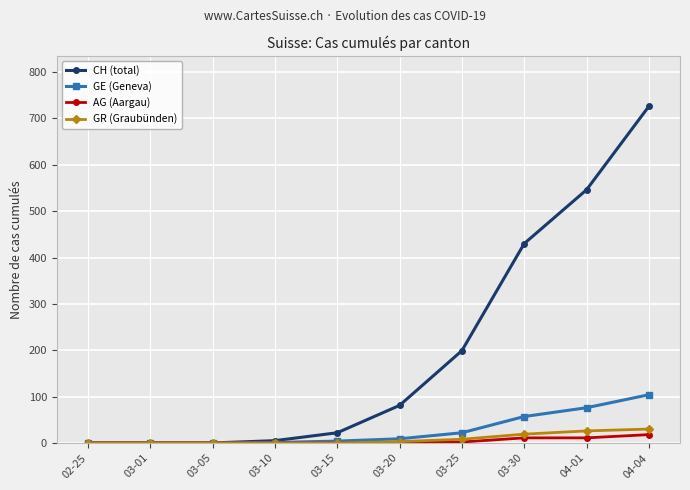

What is the average value of the GE (Geneva) series?

27